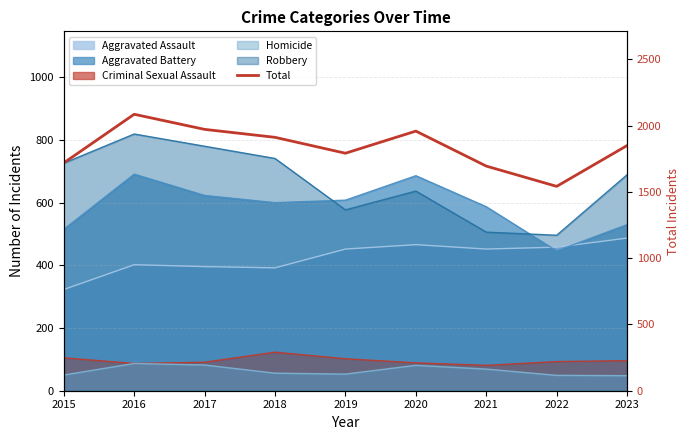

Rank the categories by value from highest to lowest.

2016, 2017, 2020, 2018, 2023, 2019, 2015, 2021, 2022